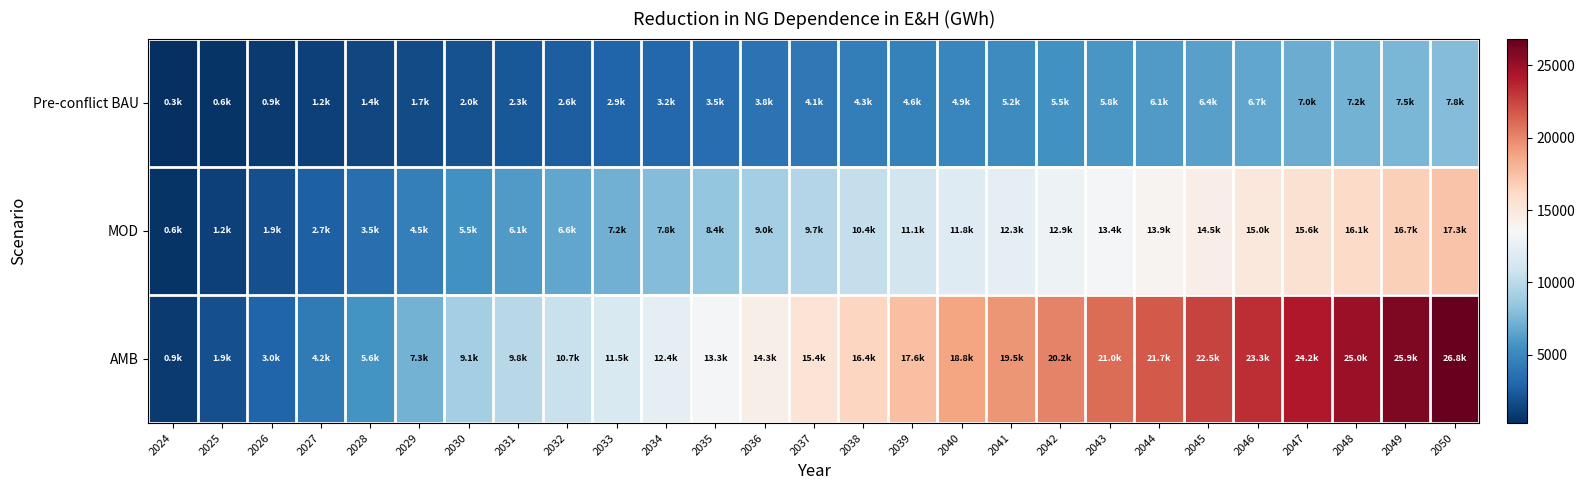

At 2027, list the series in order from smallest to largest.

Pre-conflict BAU, MOD, AMB